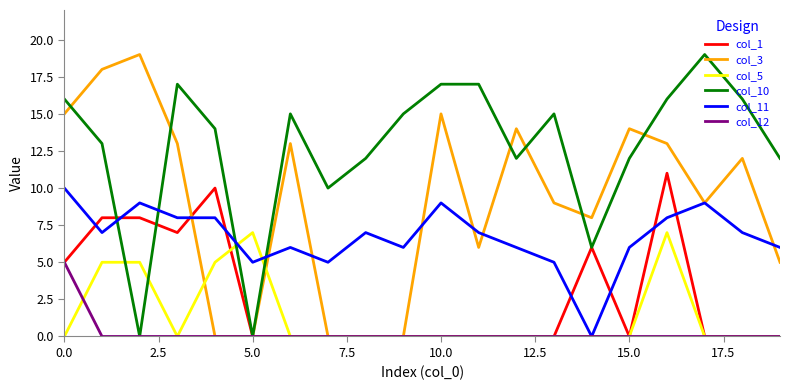

True or false: col_5 and col_11 intersect in this chart.

True